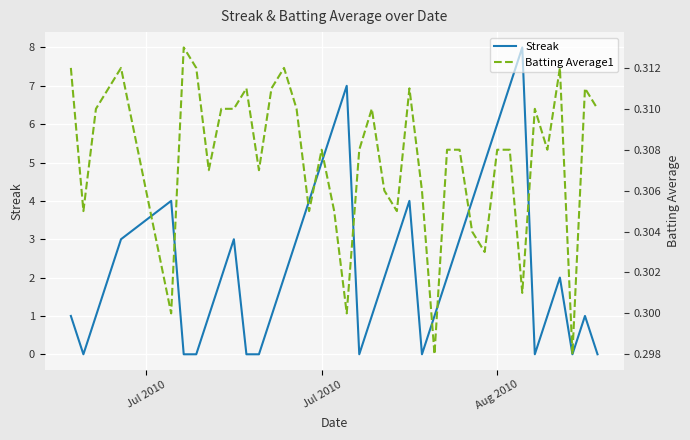

True or false: Batting Average1 and Streak intersect in this chart.

True